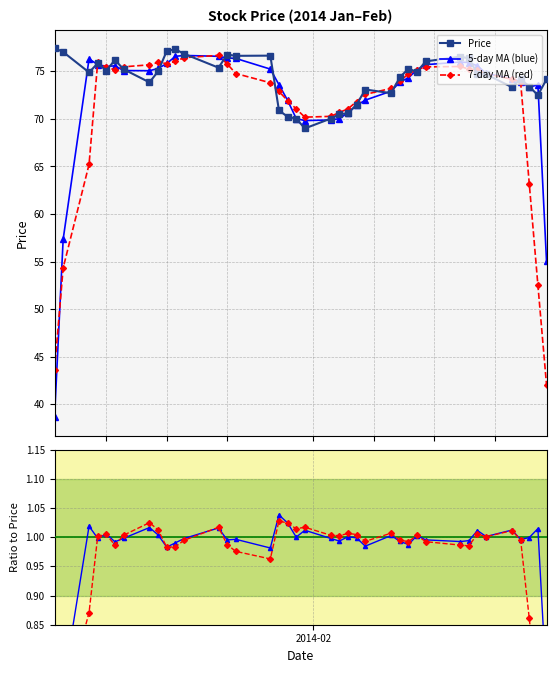

What is the change in value from 2014-01-28 to 2014-02-26?

+2.5